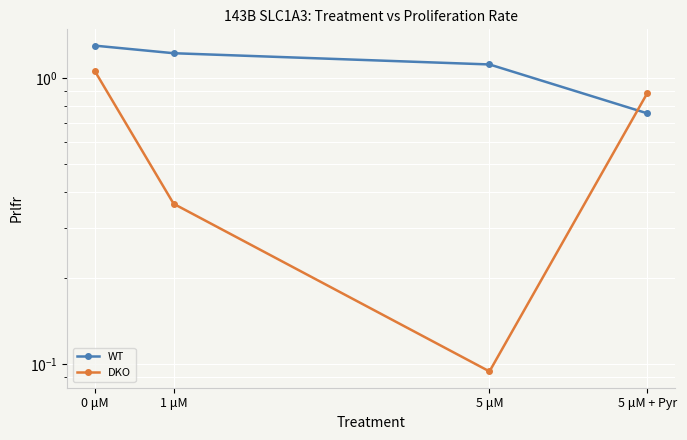

What is the difference between the highest and lowest values at 5 μM + Pyr?

0.1